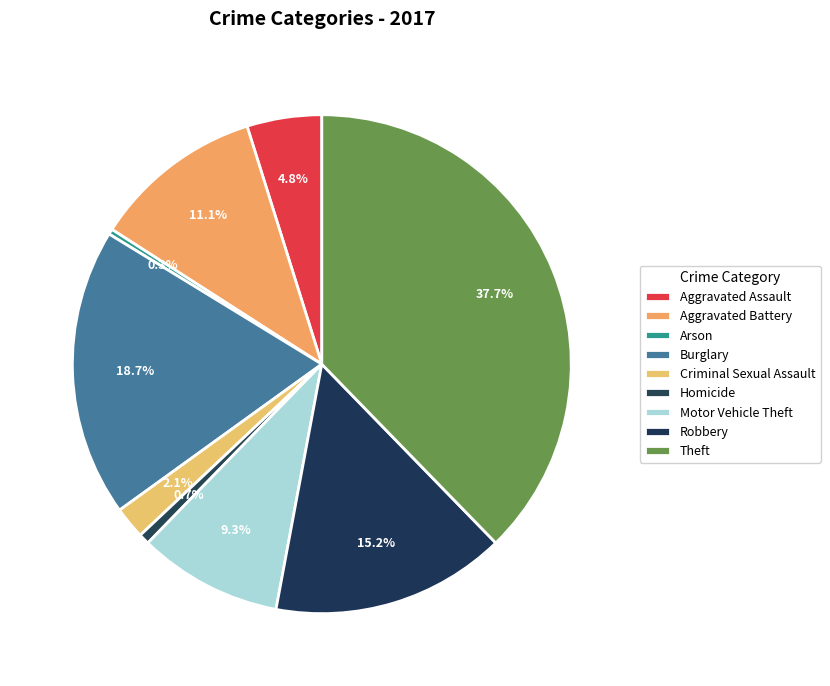

The Arson slice represents 0% of the pie. True or false?

True